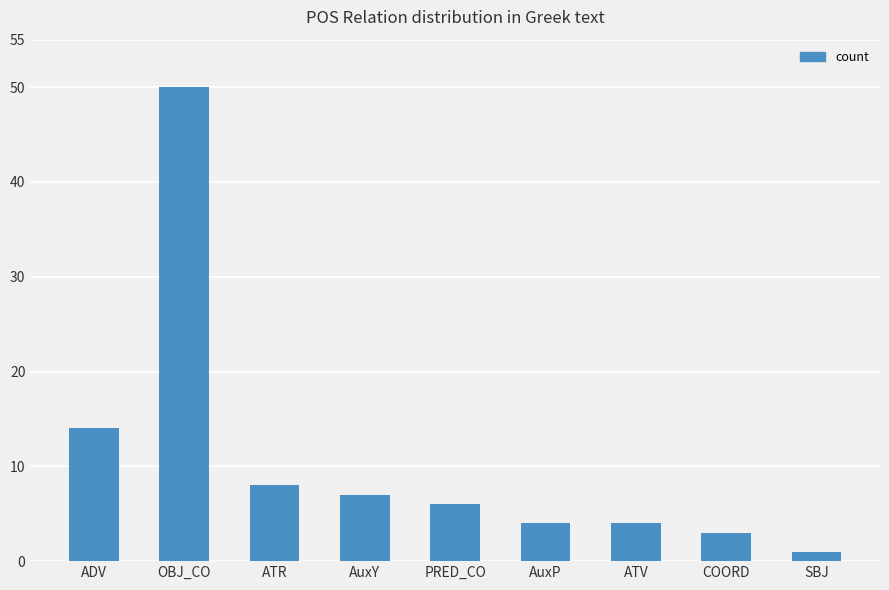

Count the number of data series in this chart.

1